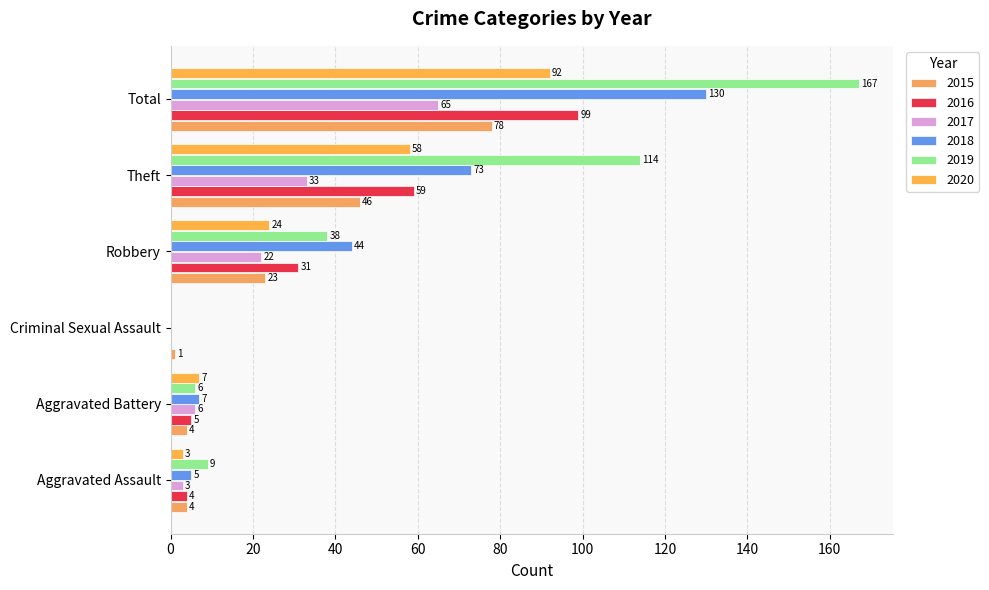

Is it true that 2020 equals -56 at Criminal Sexual Assault?

False